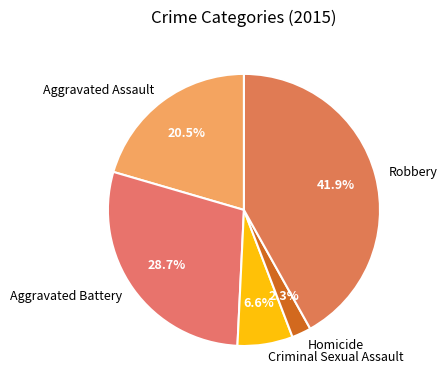

How many segments does this pie chart have?

5